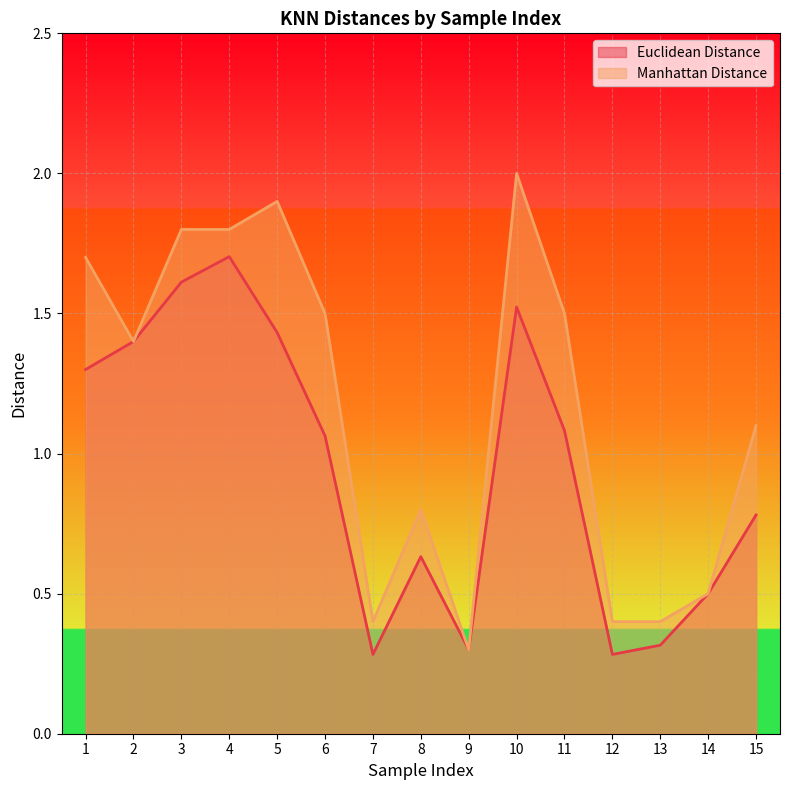

What is the difference between the highest and lowest values at 11?

0.4